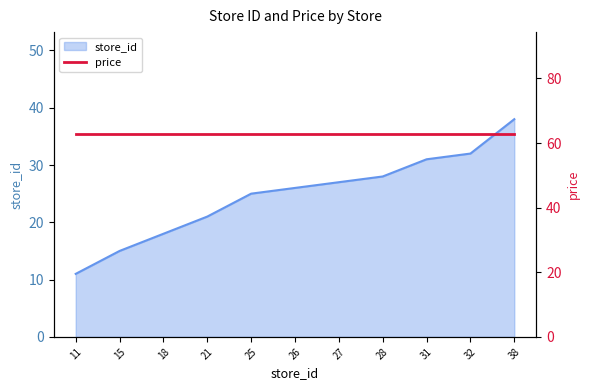

At which label does the data first exceed 26?

27